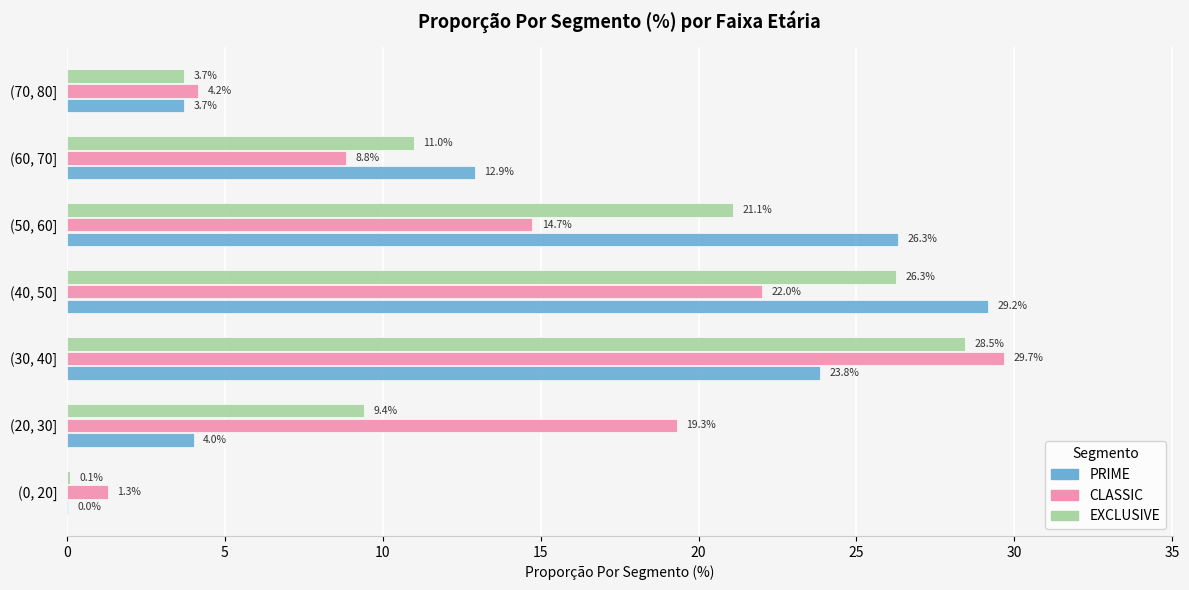

At which label is PRIME closest to 14?

(60, 70]